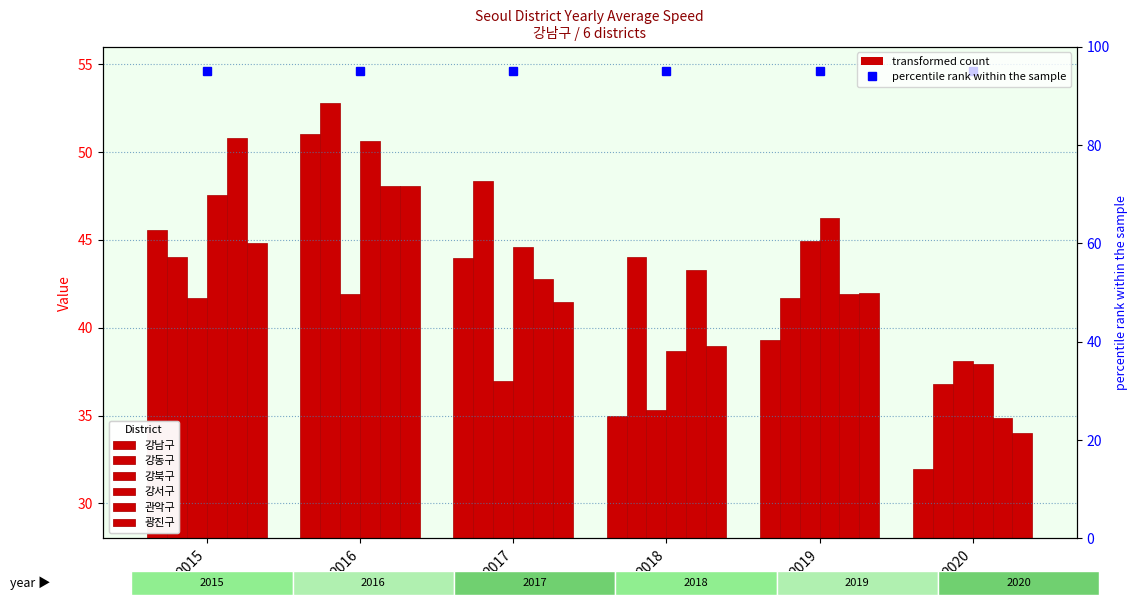

What is the sum of all 광진구 values?

249.3